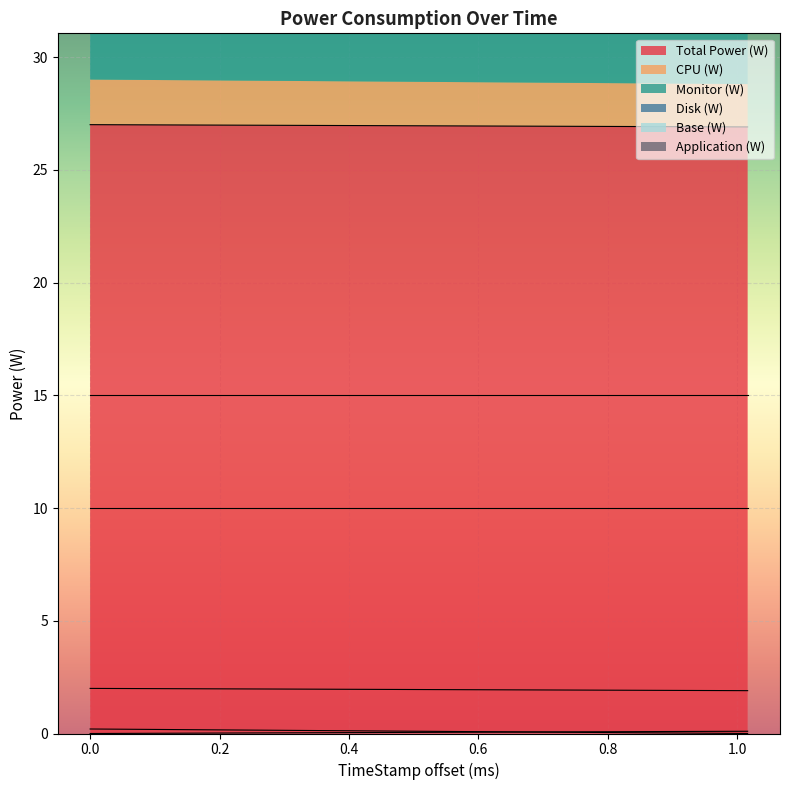

Count the Application (W) values in the range 0 to 1.

2